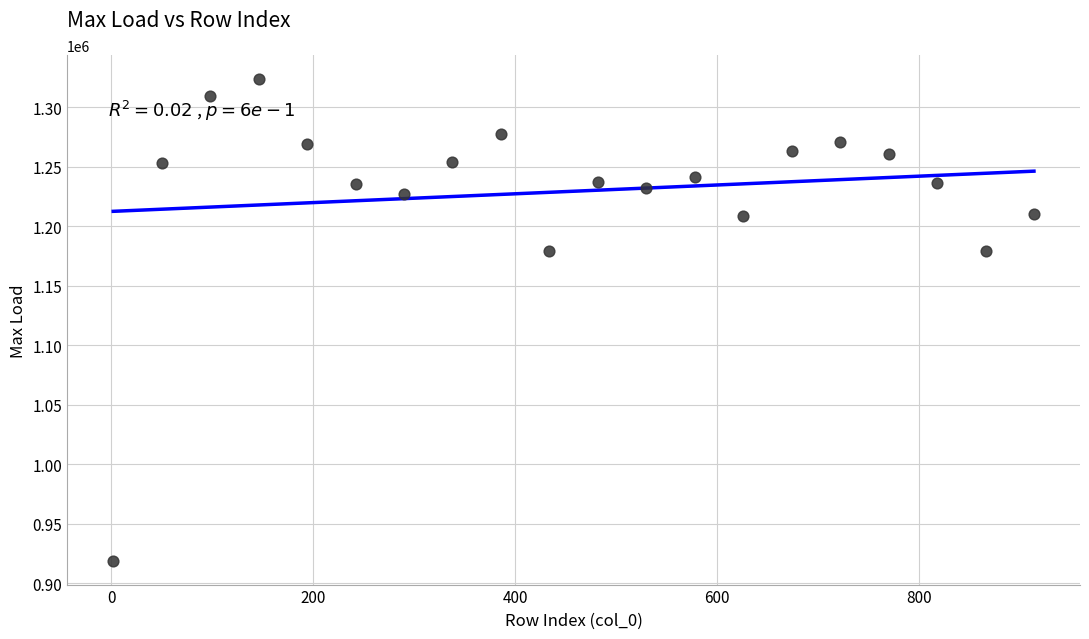

What is the range of X values (max minus min)?

912.0